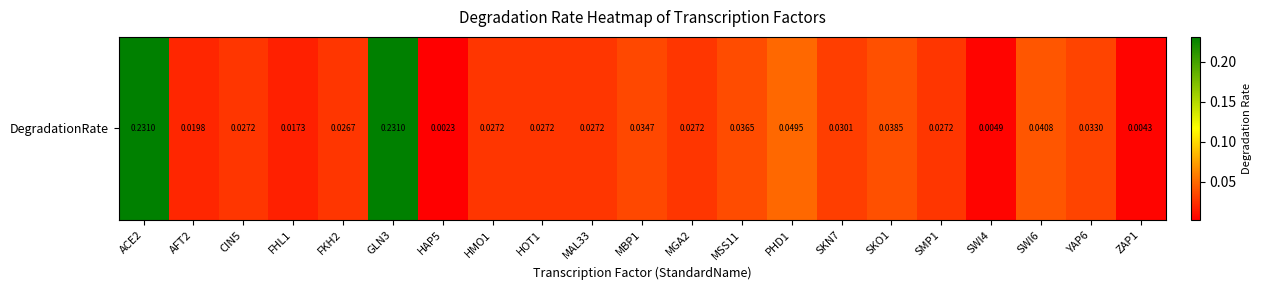

At which category does the chart reach its peak across all series?

ACE2